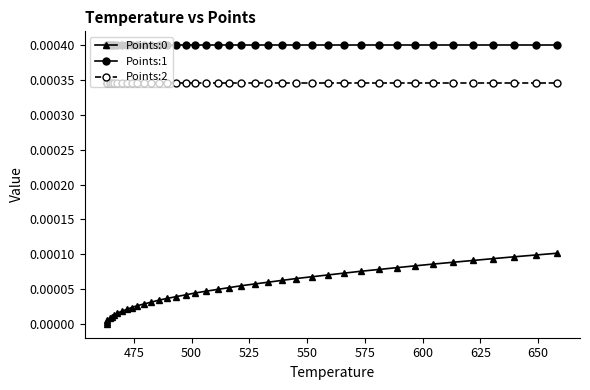

The Points:1 series shows 0.0 at 500. True or false?

False